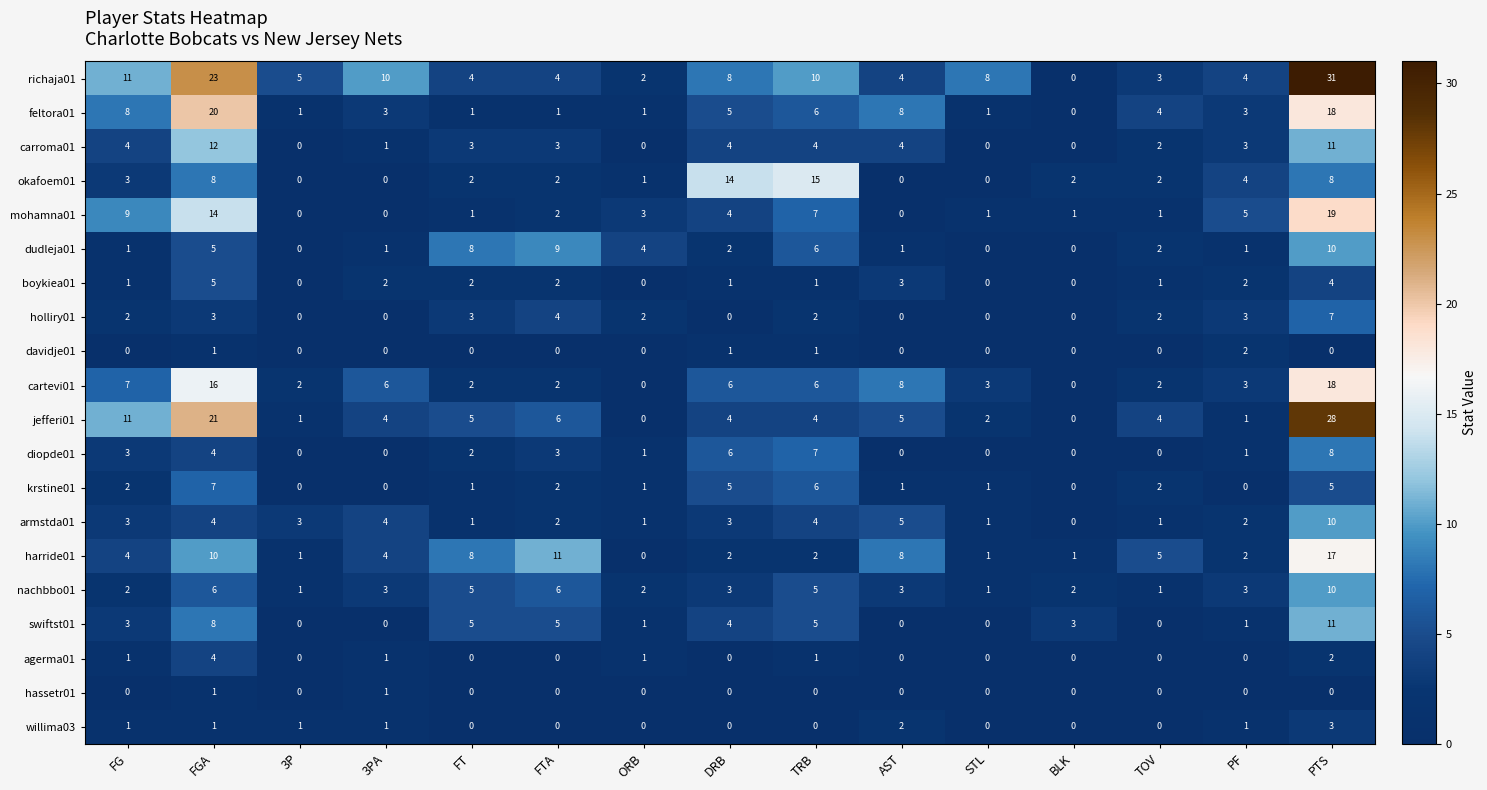

What is the total value across all series at FGA?

173